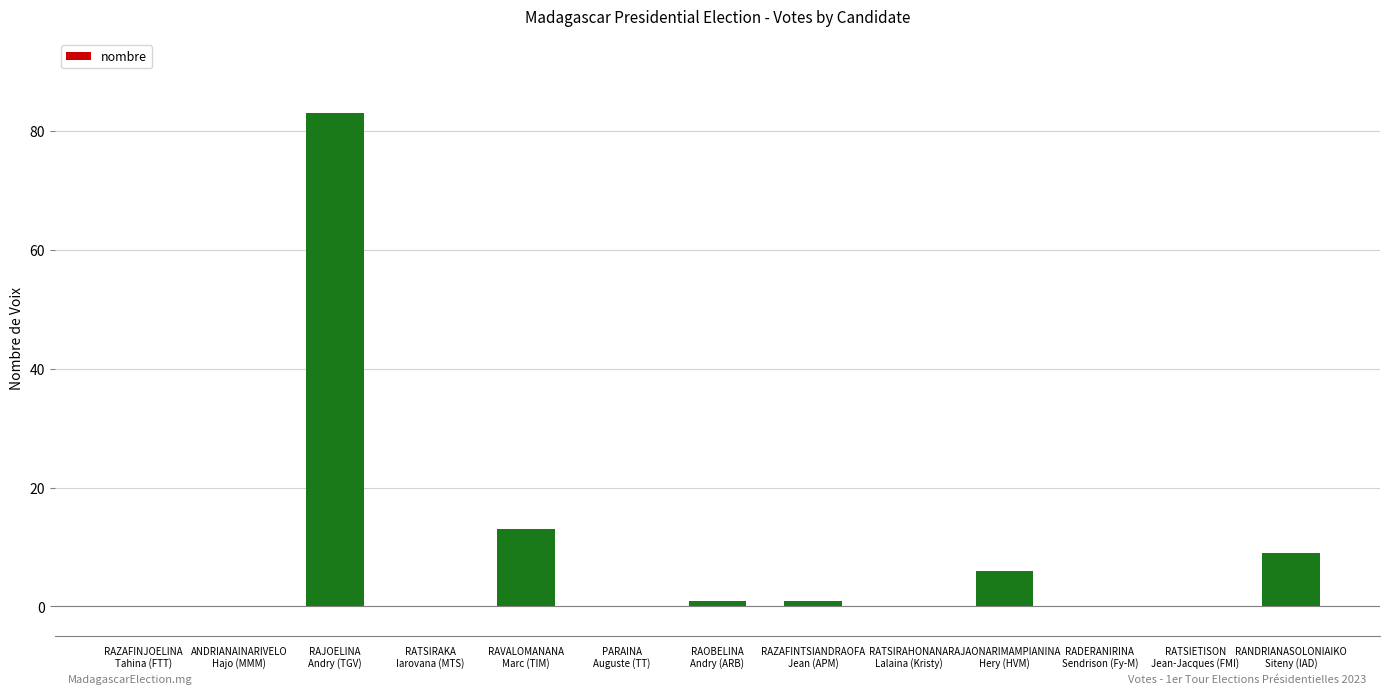

Reading left to right, transcribe all the data shown in this chart.

0	0	83	0	13	0	1	1	0	6	0	0	9